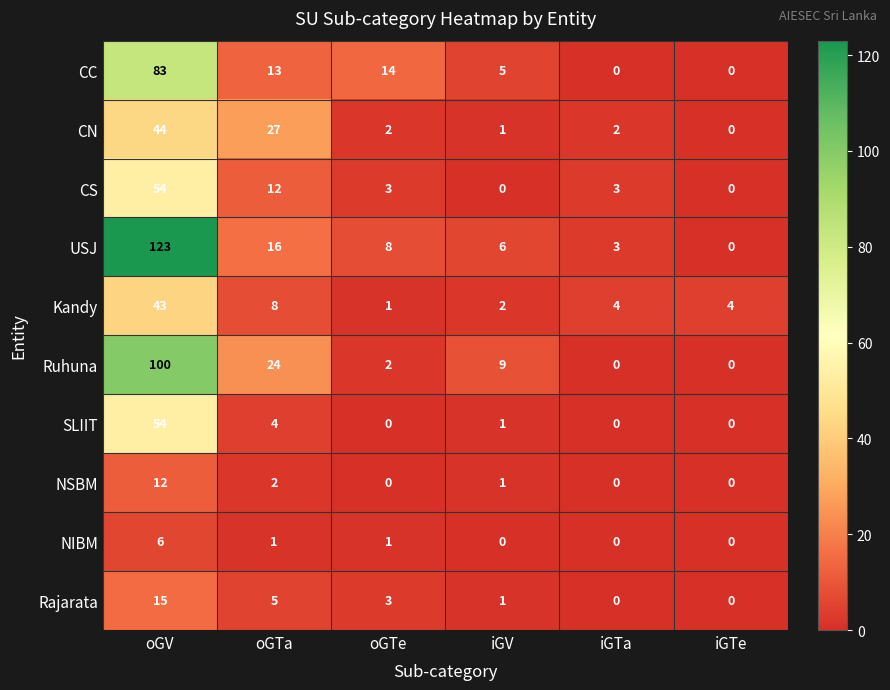

What is the total value across all series at iGTe?

4